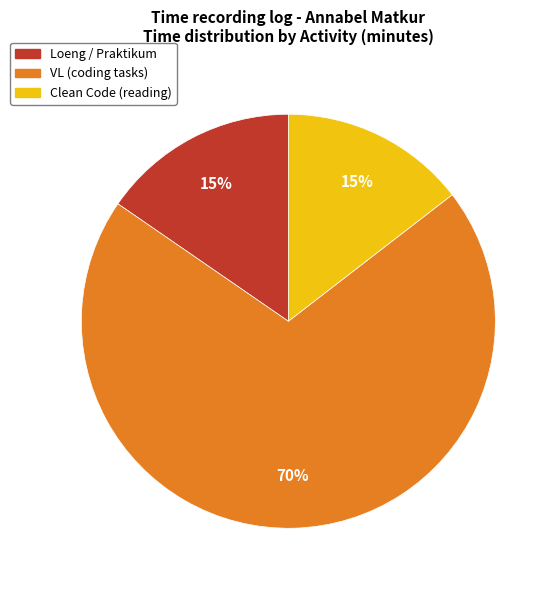

The Clean Code (reading) slice represents 15% of the pie. True or false?

True